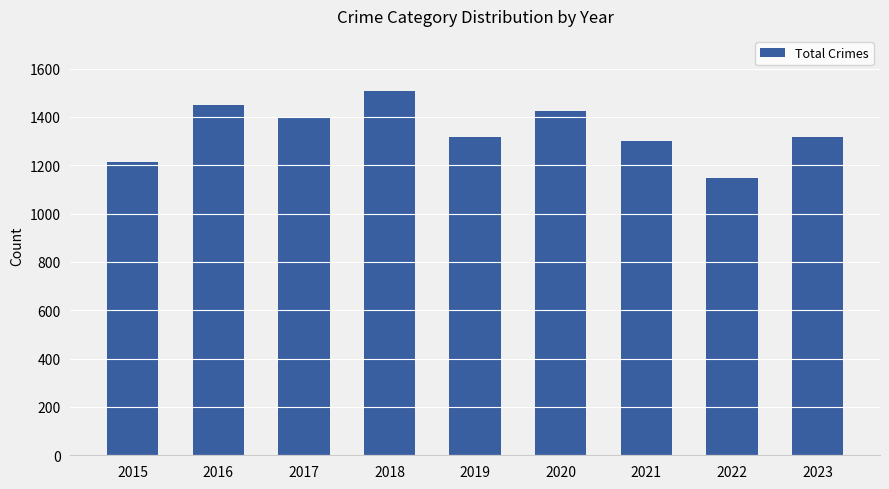

What is the sum of all values?

12081